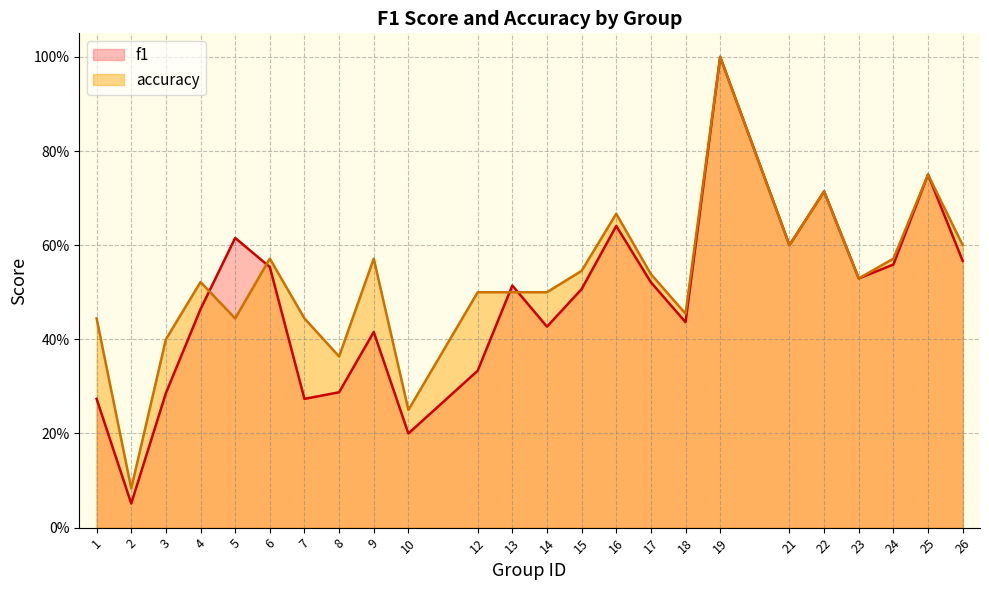

Does the chart display data point markers on the line(s)?

No